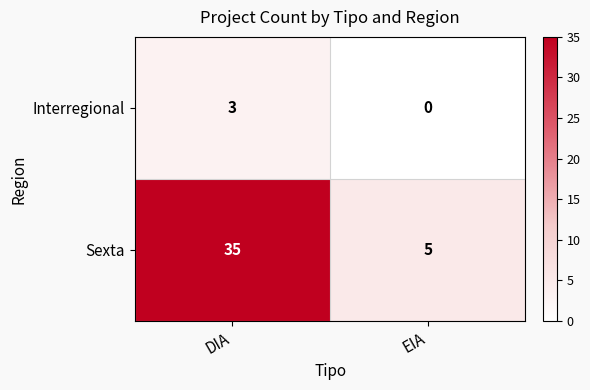

Which series has the widest spread of values?

Sexta